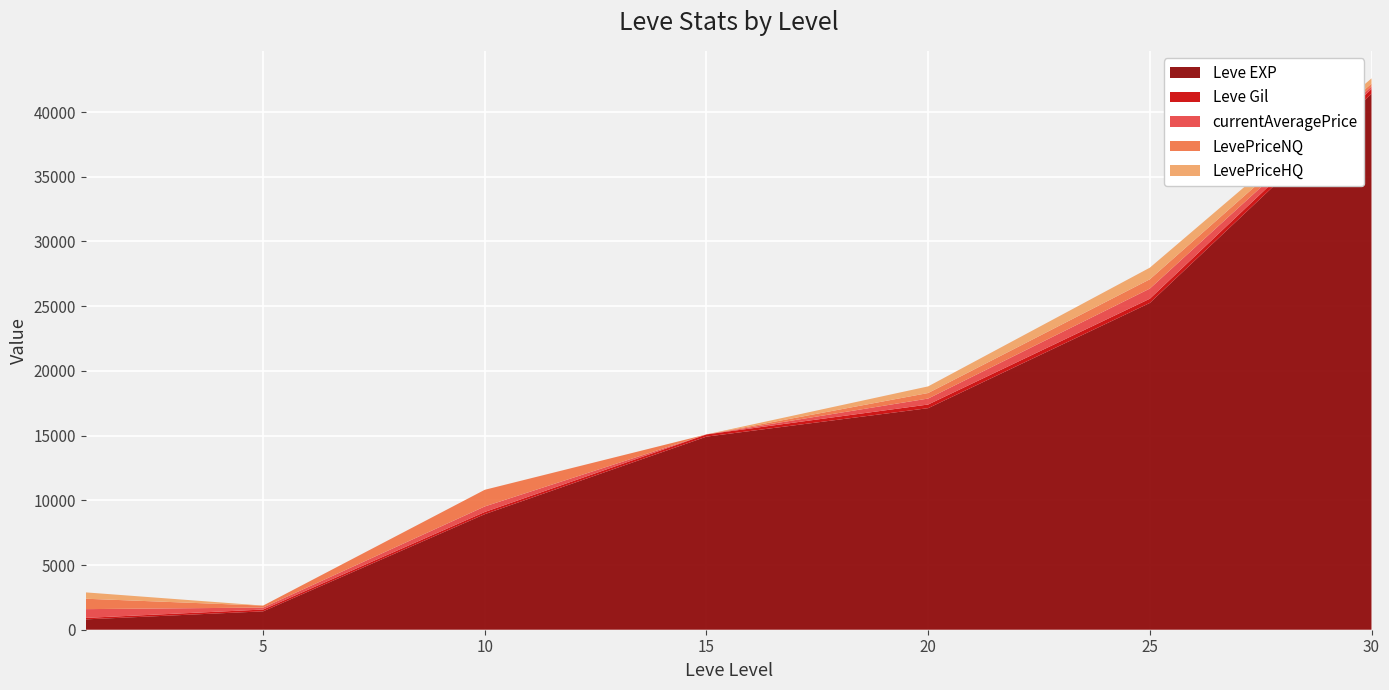

Reading left to right, extract all data points from this chart.

Leve EXP: 1=800.0	5=1420.0	10=8930.0	15=14920.0	20=17120.0	25=25250.0	30=41410.0
Leve Gil: 1=113.0	5=140.0	10=169.0	15=172.0	20=281.0	25=326.0	30=372.0
currentAveragePrice: 1=678.2	5=151.9	10=428.4	15=0.0	20=462.5	25=784.6	30=203.0
LevePriceNQ: 1=803.7	5=151.9	10=1285.3	15=0.0	20=427.3	25=717.8	30=215.0
LevePriceHQ: 1=490.0	5=0.0	10=0.0	15=0.0	20=511.8	25=896.0	30=400.0